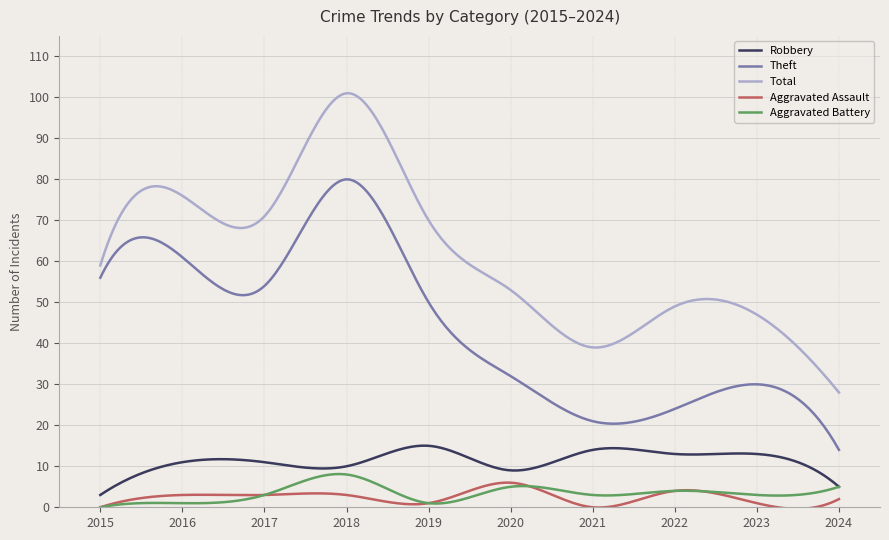

What is the sum of all Theft values?

13108.0